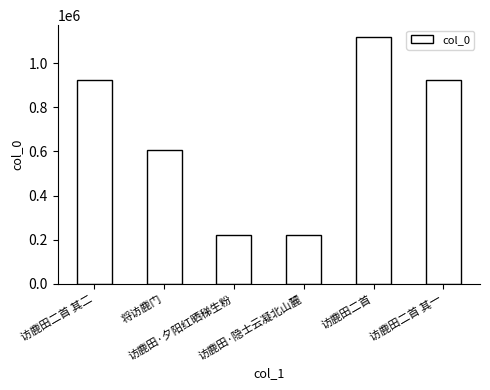

Where is the data nearest to the value 668590?

将访鹿门